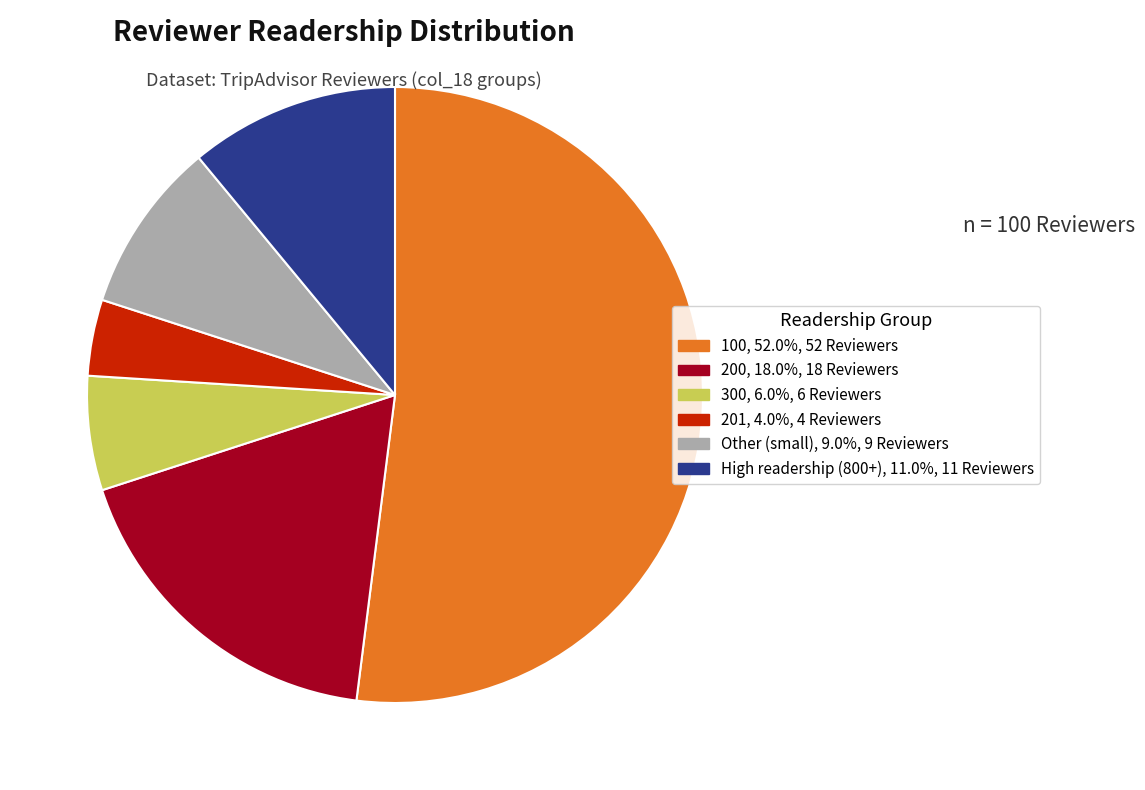

Count the number of slices in the pie.

6